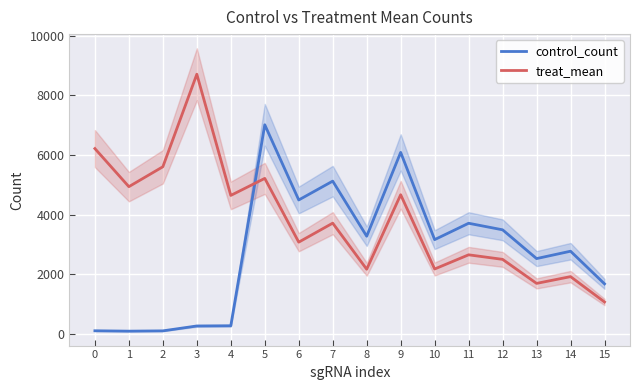

How many times do treat_mean and control_count cross each other?

1